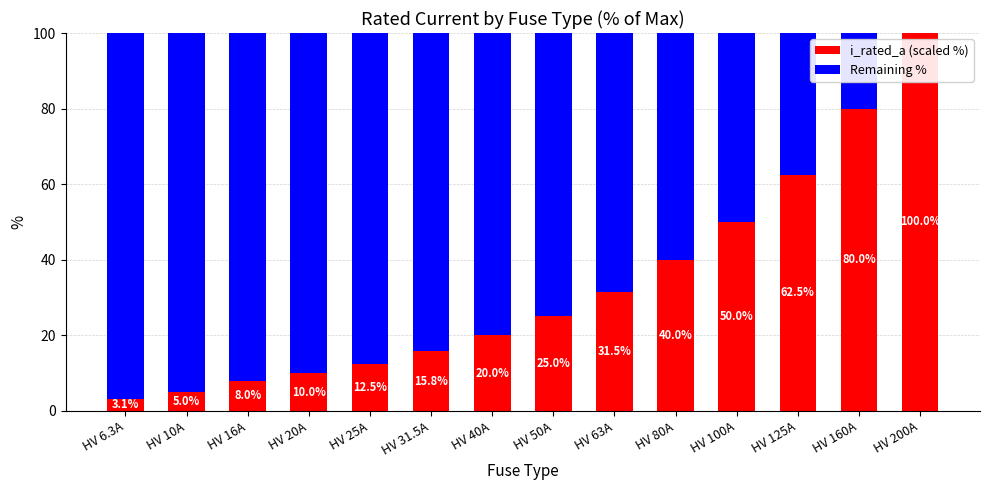

What is the maximum value for i_rated_a (scaled %)?

100.0